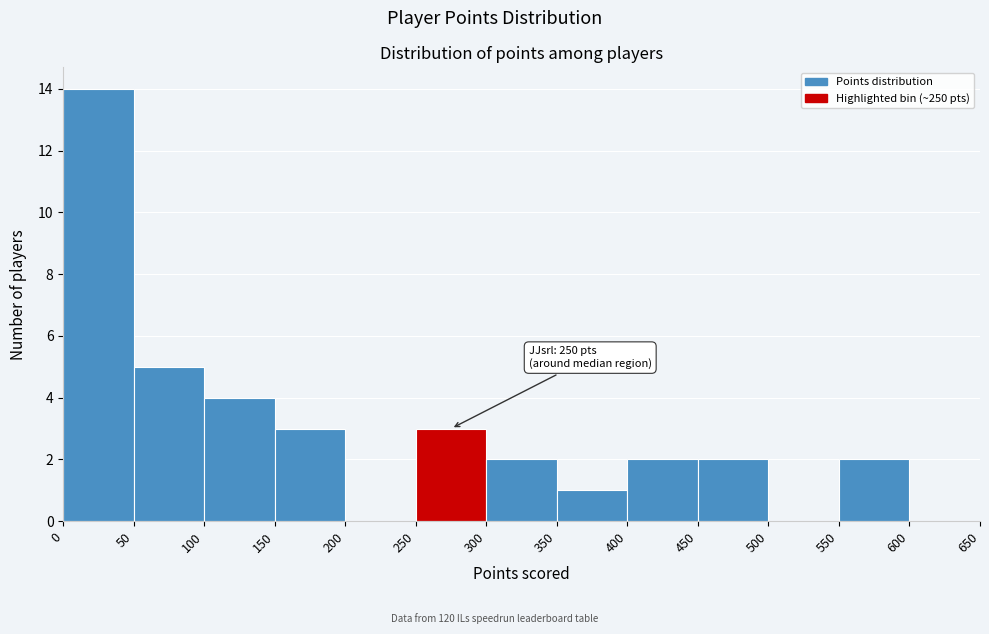

Which range on the x-axis has the tallest bar?

0 to 50